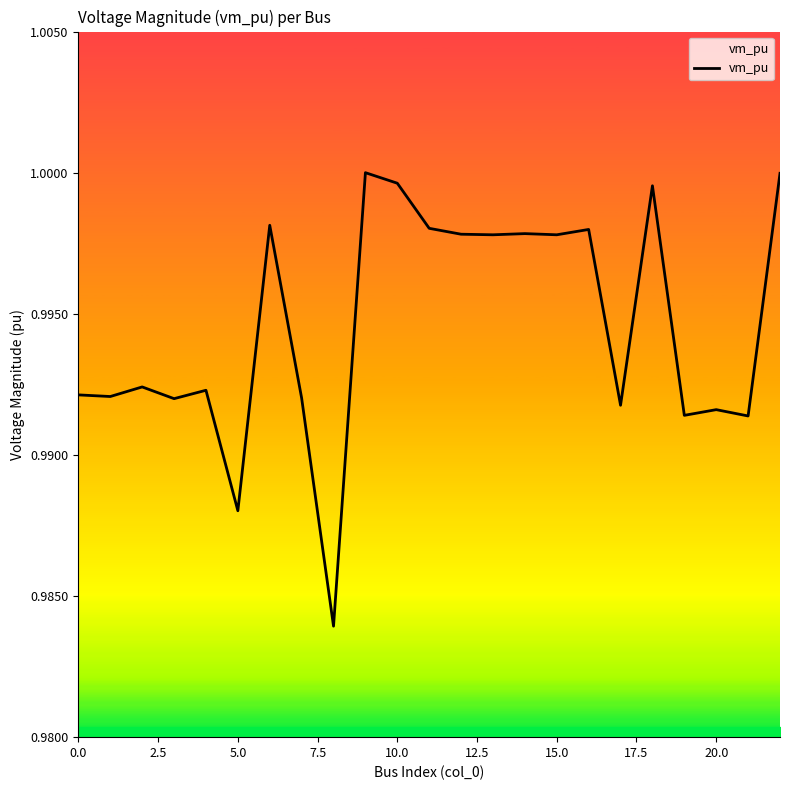

How many lines are shown in the chart?

1